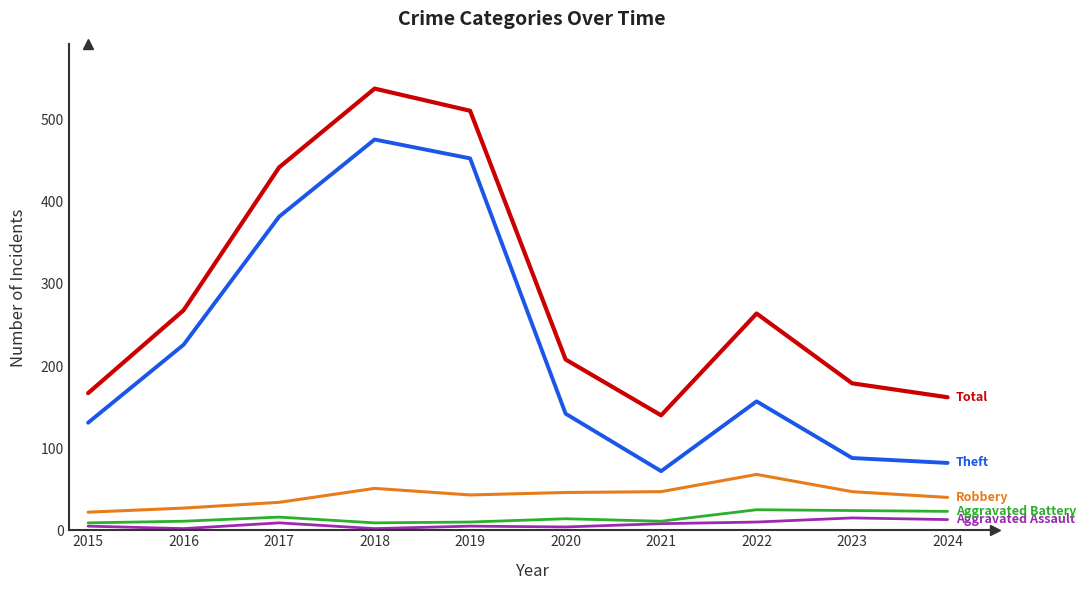

What is the total value across all series at 2024?

320